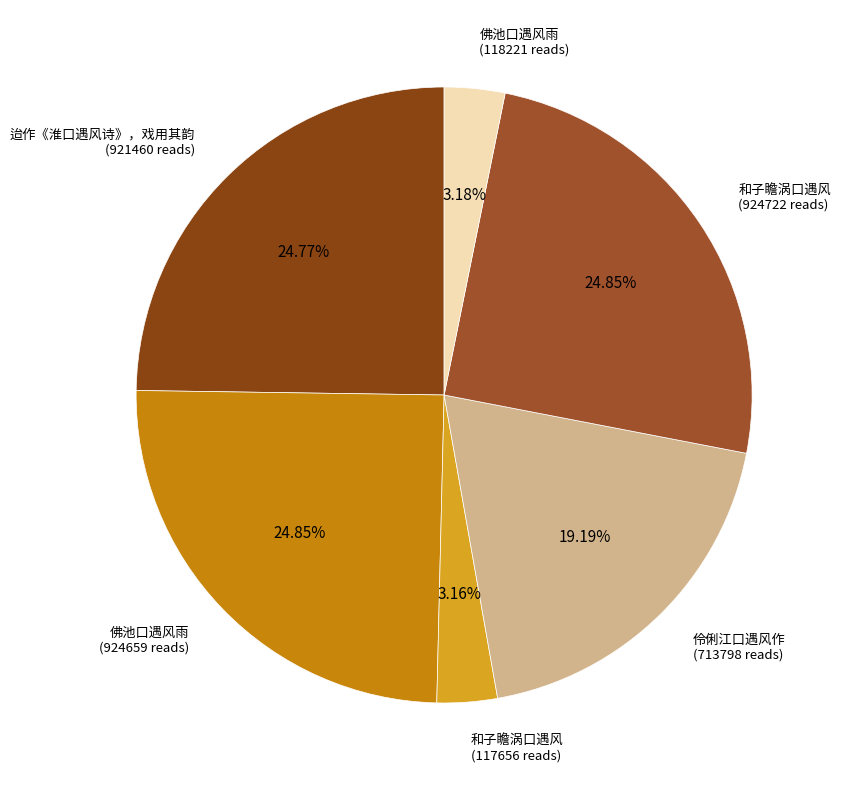

To the nearest percent, what is the average slice percentage?

17%